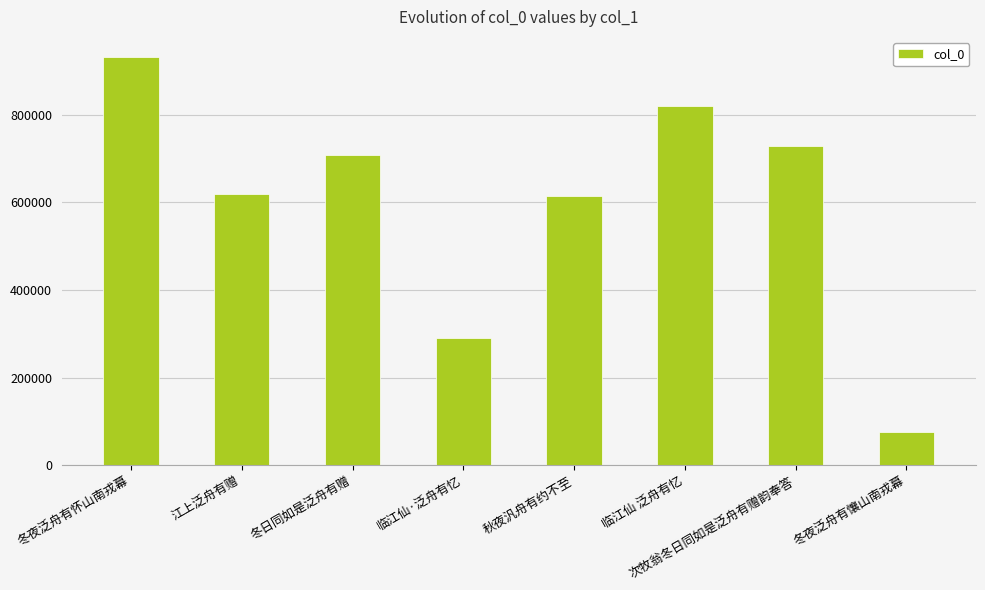

Which has a higher value, 临江仙 泛舟有忆 or 冬日同如是泛舟有赠?

临江仙 泛舟有忆